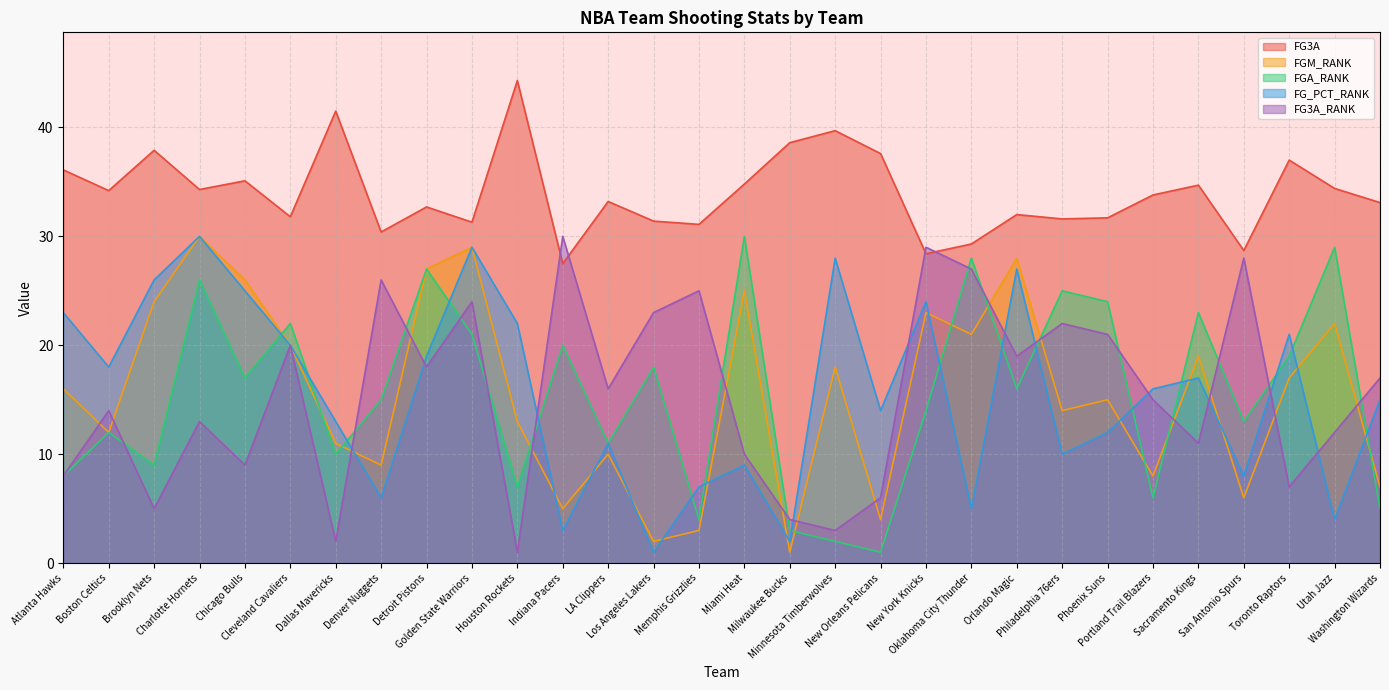

Reading left to right, list all the values displayed in this chart.

FG3A: Atlanta Hawks=36.1	Boston Celtics=34.2	Brooklyn Nets=37.9	Charlotte Hornets=34.3	Chicago Bulls=35.1	Cleveland Cavaliers=31.8	Dallas Mavericks=41.5	Denver Nuggets=30.4	Detroit Pistons=32.7	Golden State Warriors=31.3	Houston Rockets=44.3	Indiana Pacers=27.5	LA Clippers=33.2	Los Angeles Lakers=31.4	Memphis Grizzlies=31.1	Miami Heat=34.8	Milwaukee Bucks=38.6	Minnesota Timberwolves=39.7	New Orleans Pelicans=37.6	New York Knicks=28.4	Oklahoma City Thunder=29.3	Orlando Magic=32.0	Philadelphia 76ers=31.6	Phoenix Suns=31.7	Portland Trail Blazers=33.8	Sacramento Kings=34.7	San Antonio Spurs=28.7	Toronto Raptors=37.0	Utah Jazz=34.4	Washington Wizards=33.1
FGM_RANK: Atlanta Hawks=16.0	Boston Celtics=12.0	Brooklyn Nets=24.0	Charlotte Hornets=30.0	Chicago Bulls=26.0	Cleveland Cavaliers=20.0	Dallas Mavericks=11.0	Denver Nuggets=9.0	Detroit Pistons=27.0	Golden State Warriors=29.0	Houston Rockets=13.0	Indiana Pacers=5.0	LA Clippers=10.0	Los Angeles Lakers=2.0	Memphis Grizzlies=3.0	Miami Heat=25.0	Milwaukee Bucks=1.0	Minnesota Timberwolves=18.0	New Orleans Pelicans=4.0	New York Knicks=23.0	Oklahoma City Thunder=21.0	Orlando Magic=28.0	Philadelphia 76ers=14.0	Phoenix Suns=15.0	Portland Trail Blazers=8.0	Sacramento Kings=19.0	San Antonio Spurs=6.0	Toronto Raptors=17.0	Utah Jazz=22.0	Washington Wizards=7.0
FGA_RANK: Atlanta Hawks=8.0	Boston Celtics=12.0	Brooklyn Nets=9.0	Charlotte Hornets=26.0	Chicago Bulls=17.0	Cleveland Cavaliers=22.0	Dallas Mavericks=10.0	Denver Nuggets=15.0	Detroit Pistons=27.0	Golden State Warriors=21.0	Houston Rockets=7.0	Indiana Pacers=20.0	LA Clippers=11.0	Los Angeles Lakers=18.0	Memphis Grizzlies=4.0	Miami Heat=30.0	Milwaukee Bucks=3.0	Minnesota Timberwolves=2.0	New Orleans Pelicans=1.0	New York Knicks=14.0	Oklahoma City Thunder=28.0	Orlando Magic=16.0	Philadelphia 76ers=25.0	Phoenix Suns=24.0	Portland Trail Blazers=6.0	Sacramento Kings=23.0	San Antonio Spurs=13.0	Toronto Raptors=19.0	Utah Jazz=29.0	Washington Wizards=5.0
FG_PCT_RANK: Atlanta Hawks=23.0	Boston Celtics=18.0	Brooklyn Nets=26.0	Charlotte Hornets=30.0	Chicago Bulls=25.0	Cleveland Cavaliers=20.0	Dallas Mavericks=13.0	Denver Nuggets=6.0	Detroit Pistons=19.0	Golden State Warriors=29.0	Houston Rockets=22.0	Indiana Pacers=3.0	LA Clippers=11.0	Los Angeles Lakers=1.0	Memphis Grizzlies=7.0	Miami Heat=9.0	Milwaukee Bucks=2.0	Minnesota Timberwolves=28.0	New Orleans Pelicans=14.0	New York Knicks=24.0	Oklahoma City Thunder=5.0	Orlando Magic=27.0	Philadelphia 76ers=10.0	Phoenix Suns=12.0	Portland Trail Blazers=16.0	Sacramento Kings=17.0	San Antonio Spurs=8.0	Toronto Raptors=21.0	Utah Jazz=4.0	Washington Wizards=15.0
FG3A_RANK: Atlanta Hawks=8.0	Boston Celtics=14.0	Brooklyn Nets=5.0	Charlotte Hornets=13.0	Chicago Bulls=9.0	Cleveland Cavaliers=20.0	Dallas Mavericks=2.0	Denver Nuggets=26.0	Detroit Pistons=18.0	Golden State Warriors=24.0	Houston Rockets=1.0	Indiana Pacers=30.0	LA Clippers=16.0	Los Angeles Lakers=23.0	Memphis Grizzlies=25.0	Miami Heat=10.0	Milwaukee Bucks=4.0	Minnesota Timberwolves=3.0	New Orleans Pelicans=6.0	New York Knicks=29.0	Oklahoma City Thunder=27.0	Orlando Magic=19.0	Philadelphia 76ers=22.0	Phoenix Suns=21.0	Portland Trail Blazers=15.0	Sacramento Kings=11.0	San Antonio Spurs=28.0	Toronto Raptors=7.0	Utah Jazz=12.0	Washington Wizards=17.0